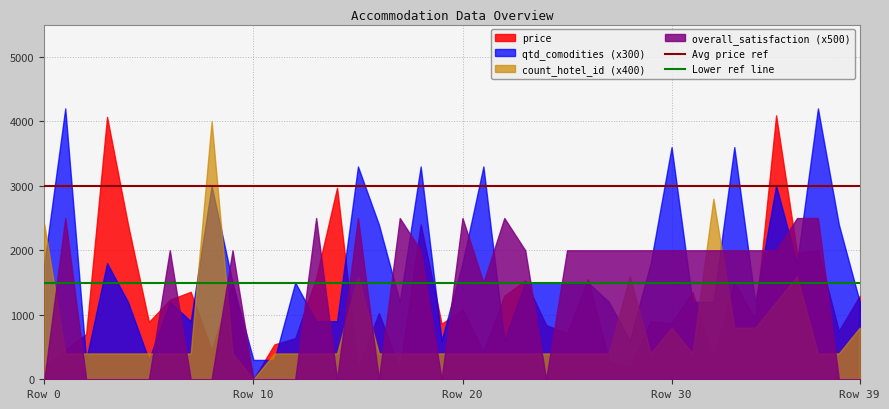

Which category has the lowest value in the count_hotel_id (x400) series?

Row 10